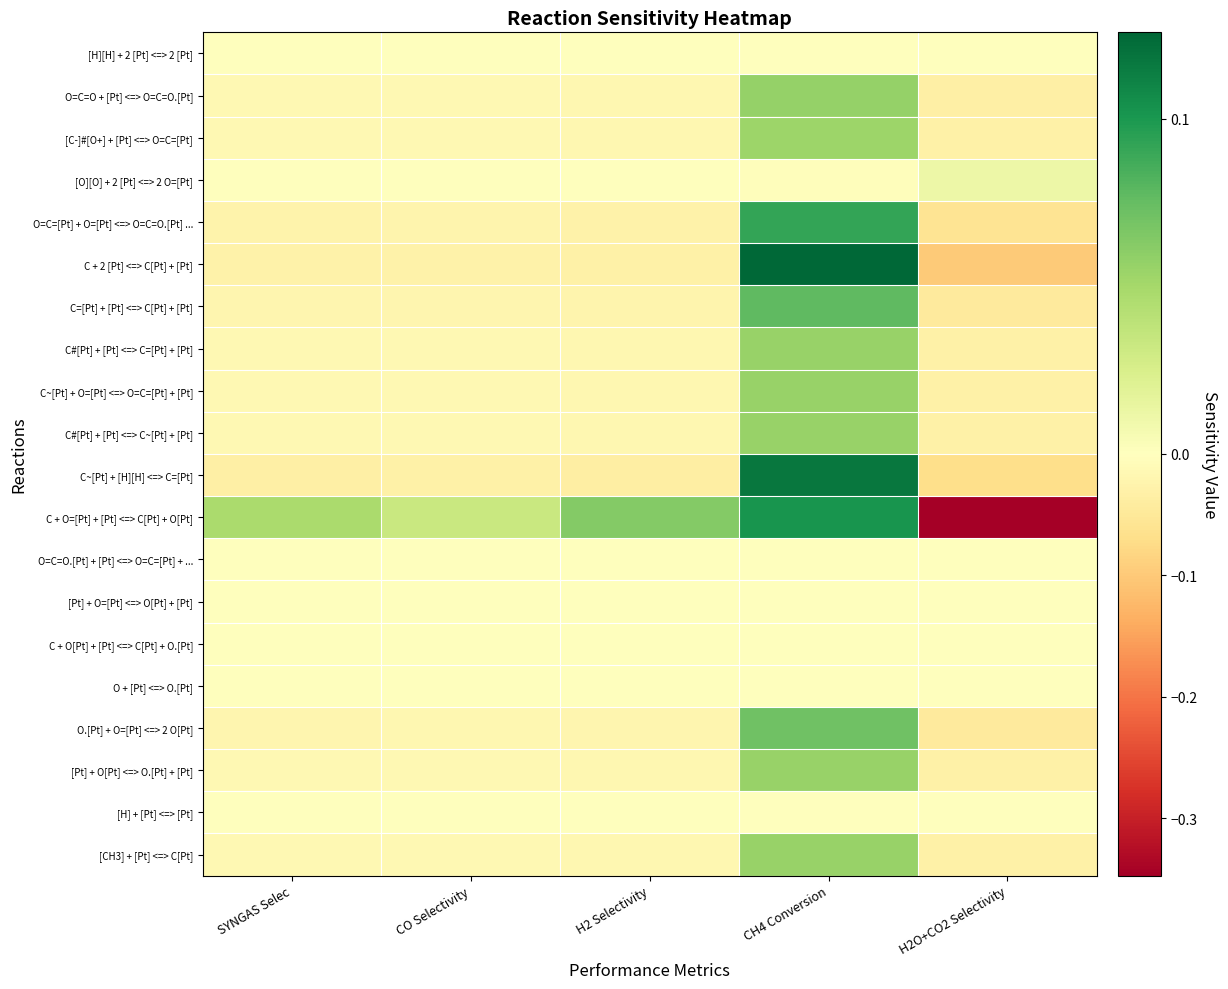

What is the smallest value displayed?

-0.3